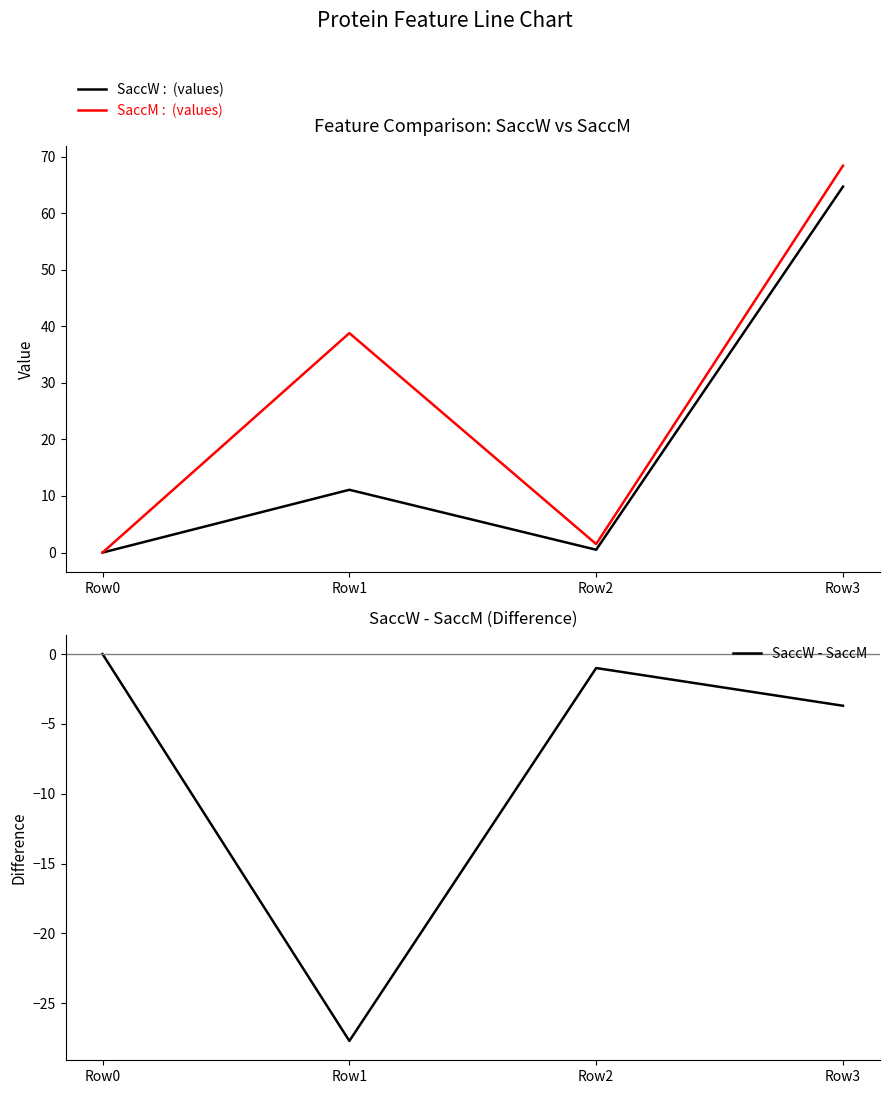

At which label does SaccW first exceed 11?

Row1